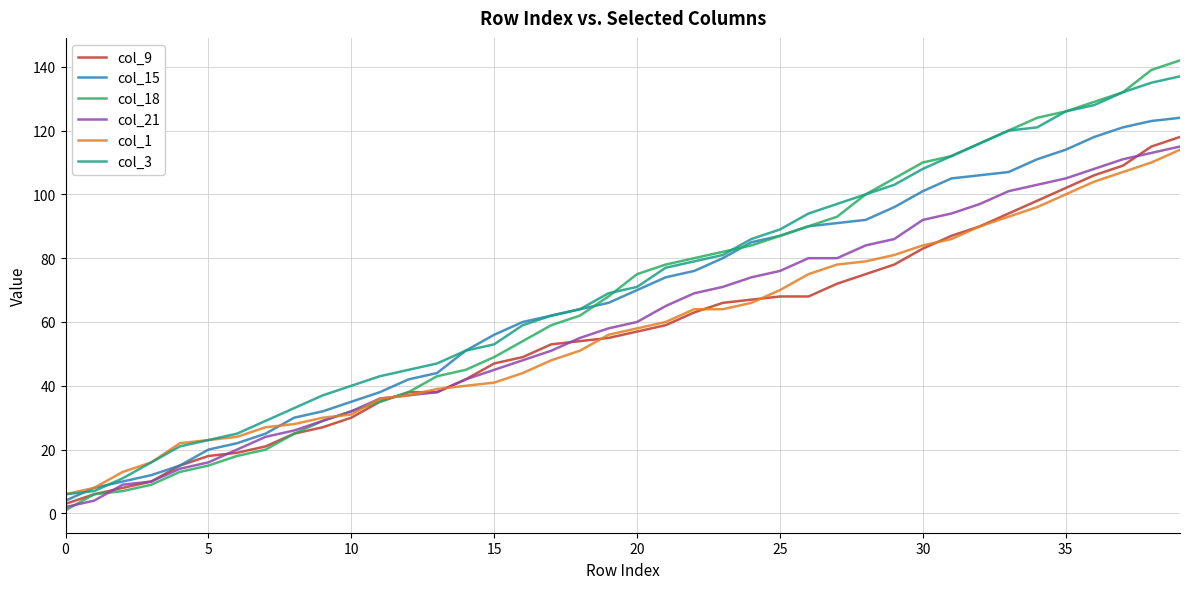

How many series are shown in this chart?

6